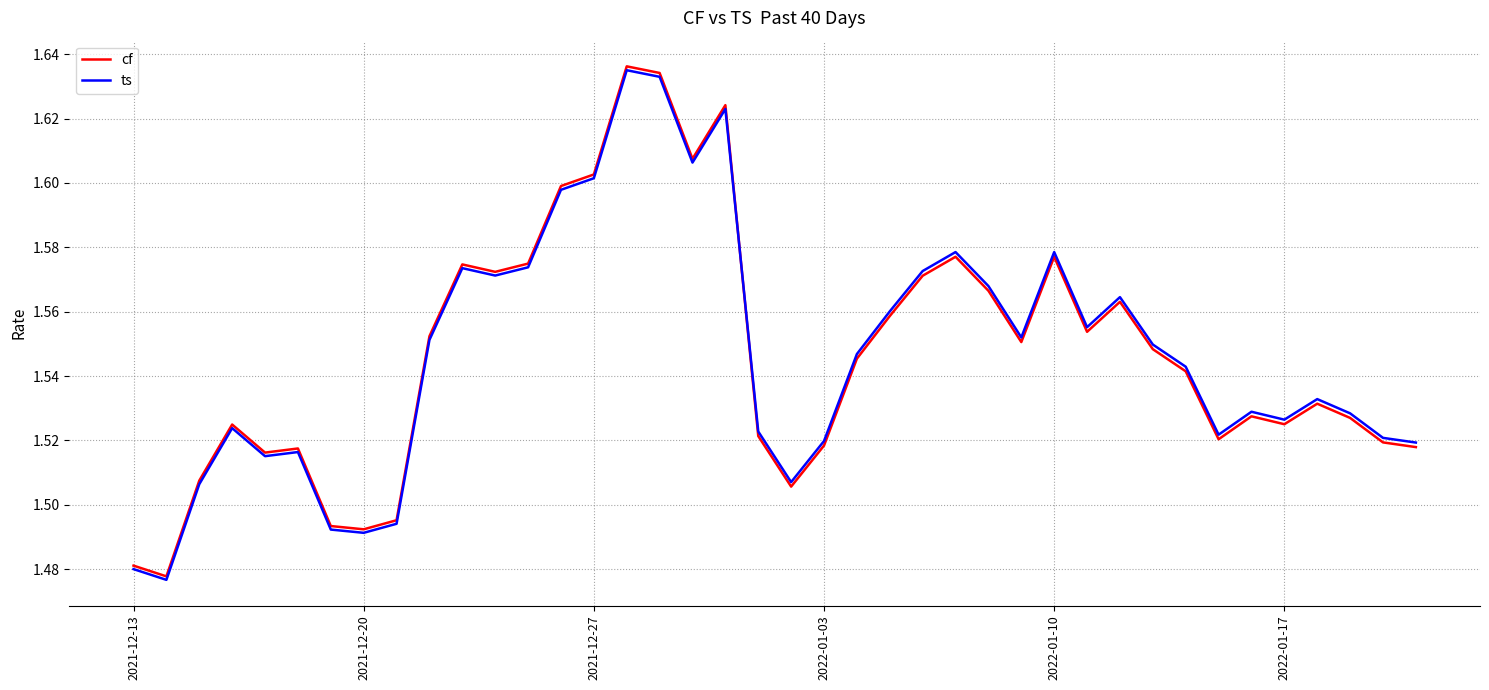

What is the difference between the maximum and second lowest values in the cf series?

0.2